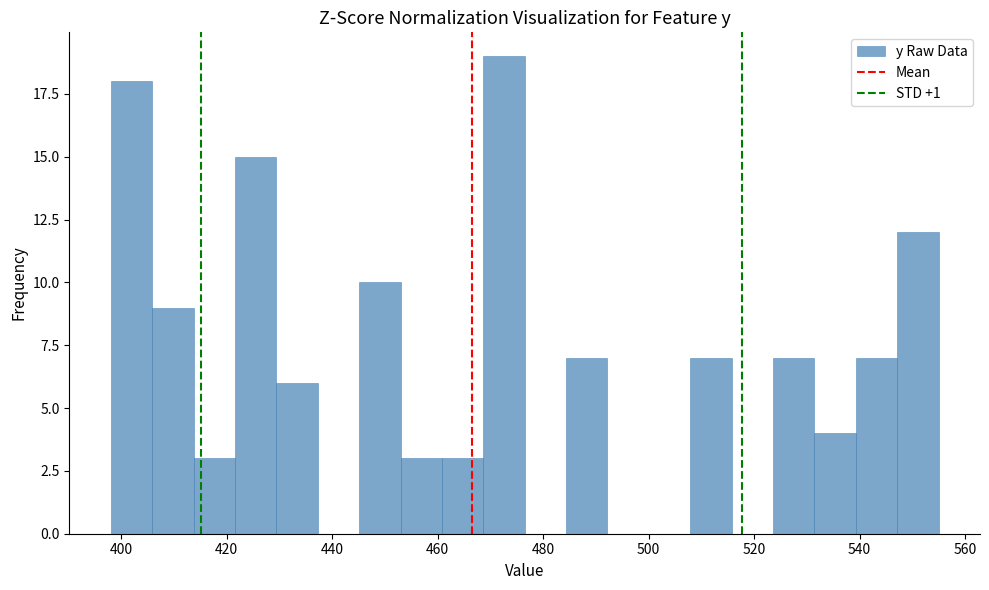

Around what value on the x-axis is the tallest bar? Give the approximate position of its centre, as read against the axis.

472